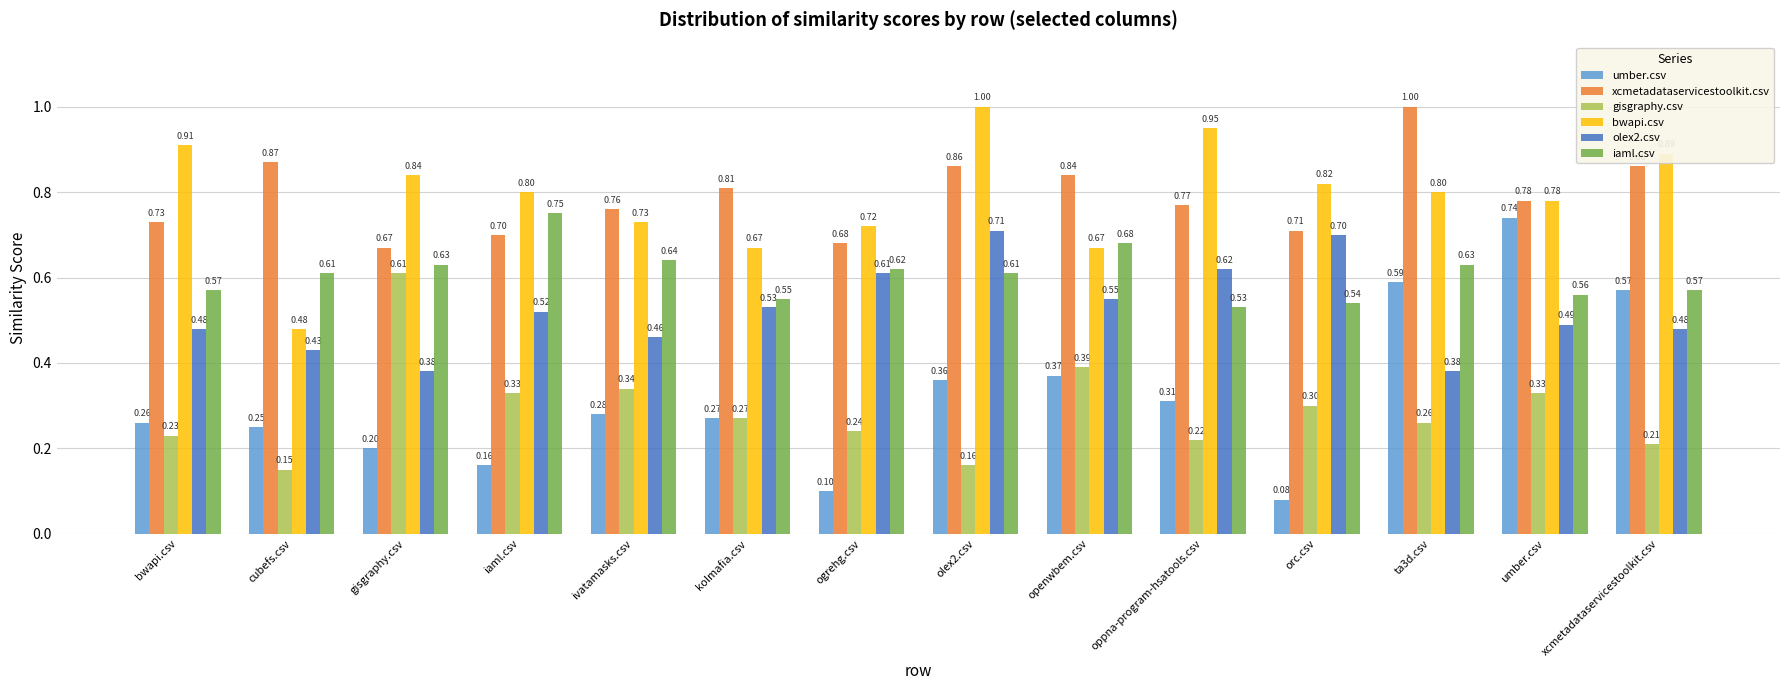

At how many categories does at least one series exceed 0?

14